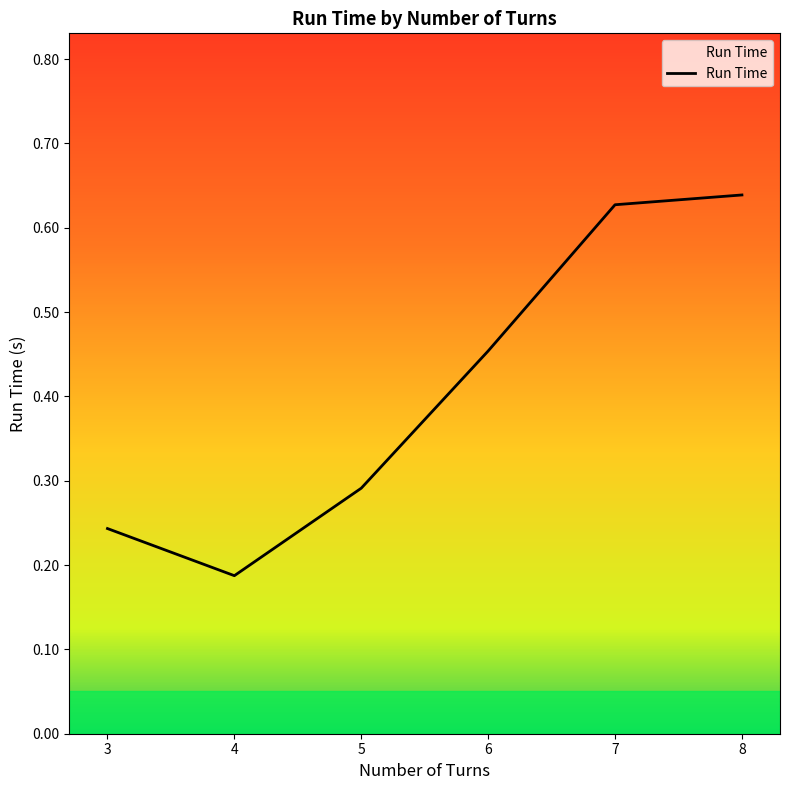

Which has a higher value, 7 or 6?

7